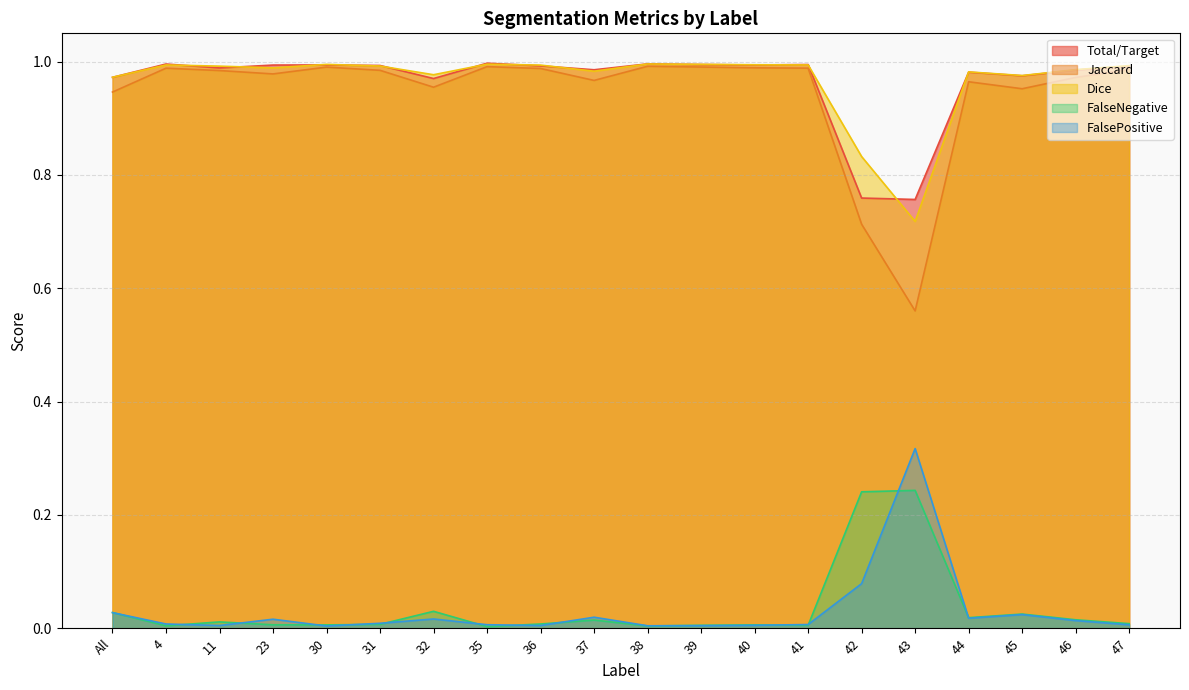

What is the total value across all series at 39?

3.0